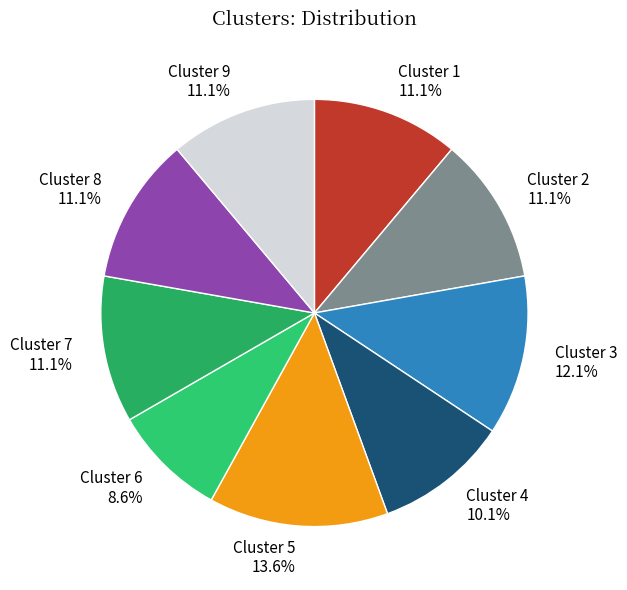

Which category has the biggest portion of the pie?

Cluster 5